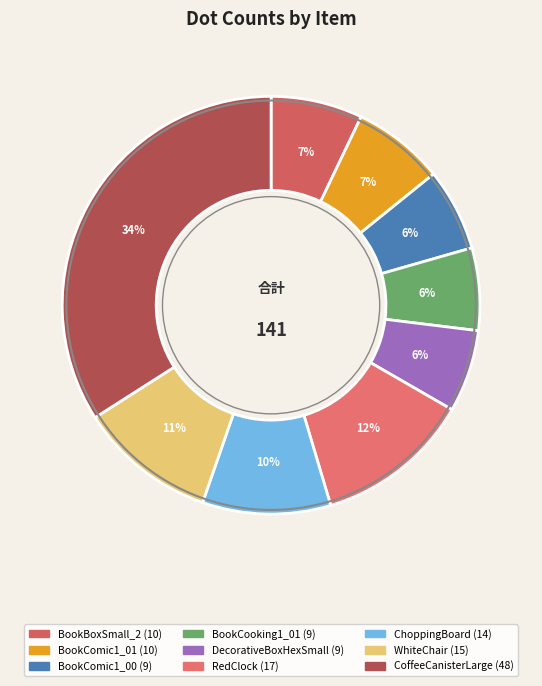

Does any single category account for the majority?

No